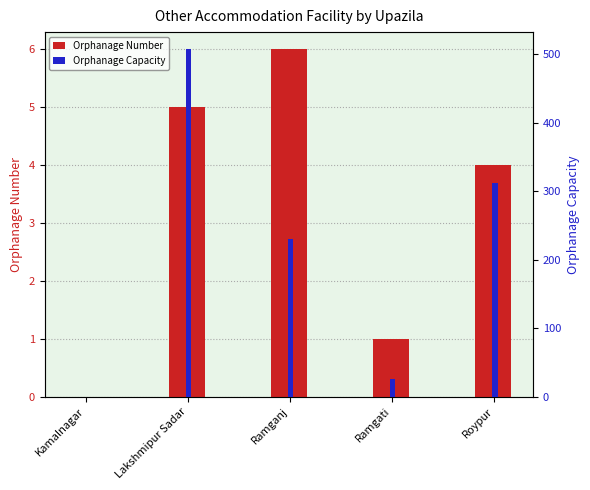

What is the sum of the Orphanage Number values at Roypur and Ramgati?

5